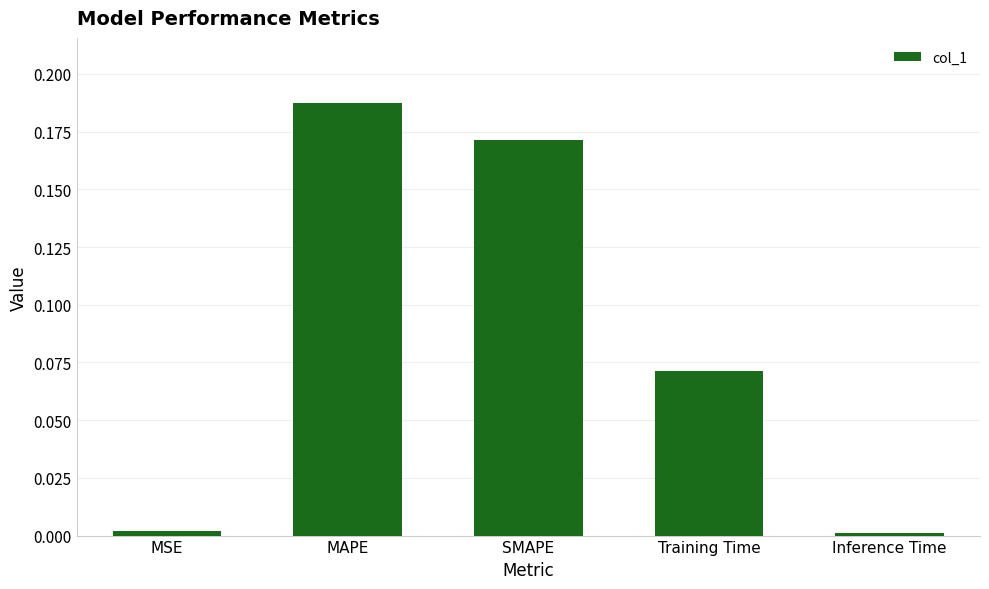

What position from the right is MSE?

5